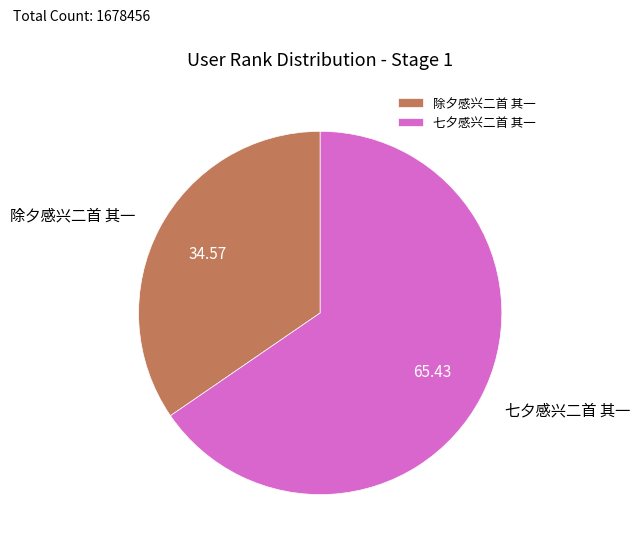

Is the sum of 七夕感兴二首 其一 and 除夕感兴二首 其一 greater than half?

Yes